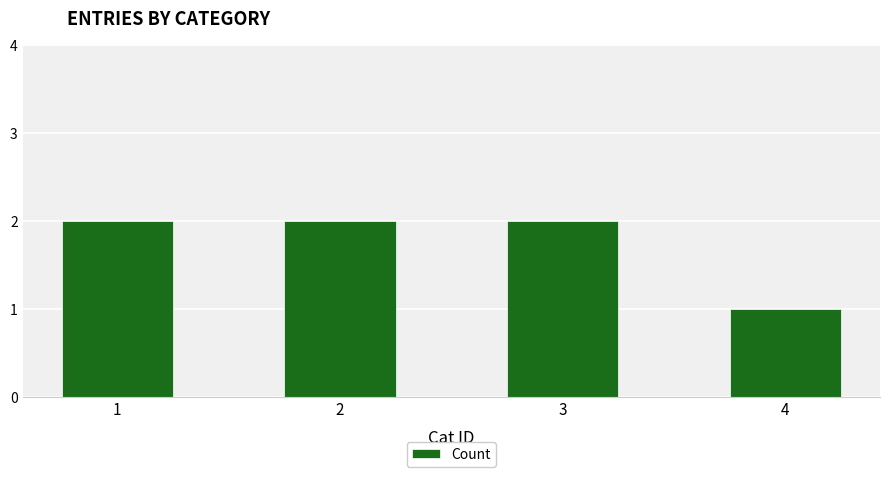

Where is the data nearest to the value 1?

4